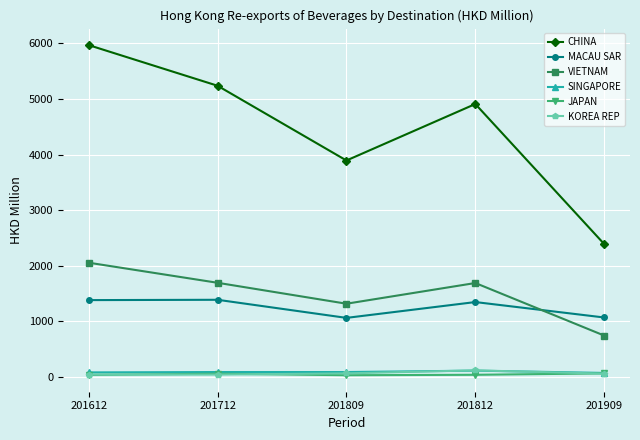

Is it true that VIETNAM equals 589.3 at 201712?

False